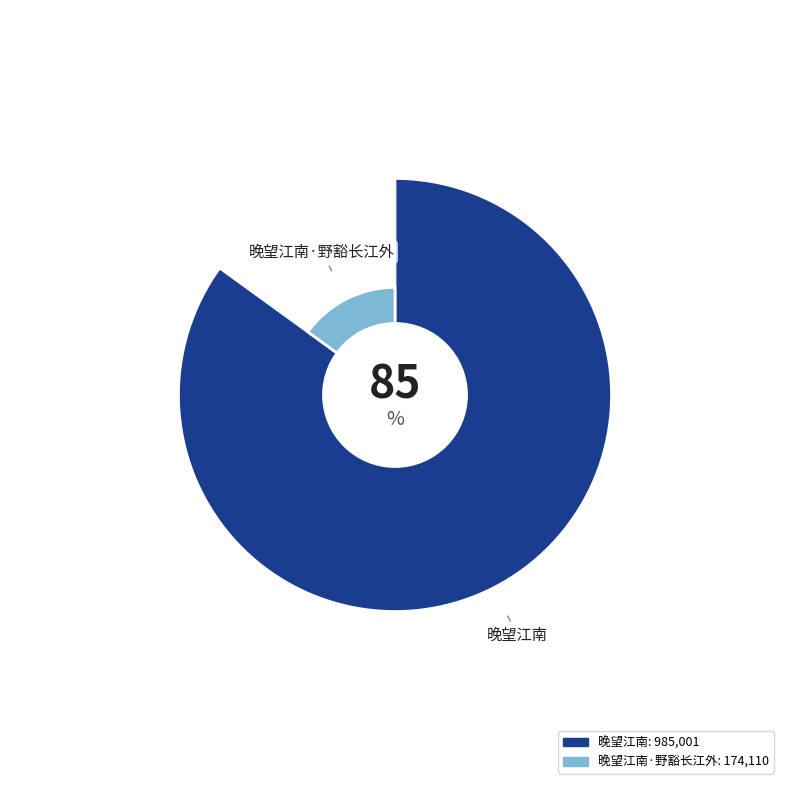

True or false: 晚望江南·野豁长江外 accounts for 15% of the total.

True